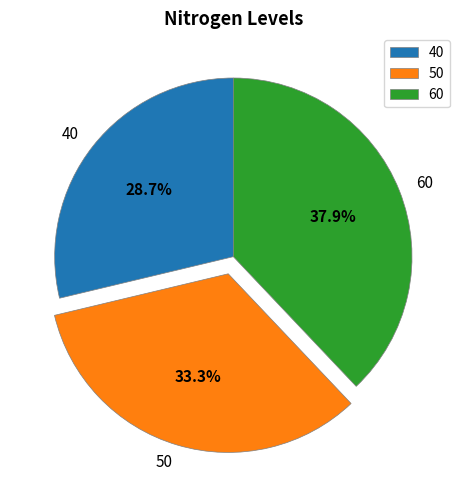

The 60 slice represents 31% of the pie. True or false?

False